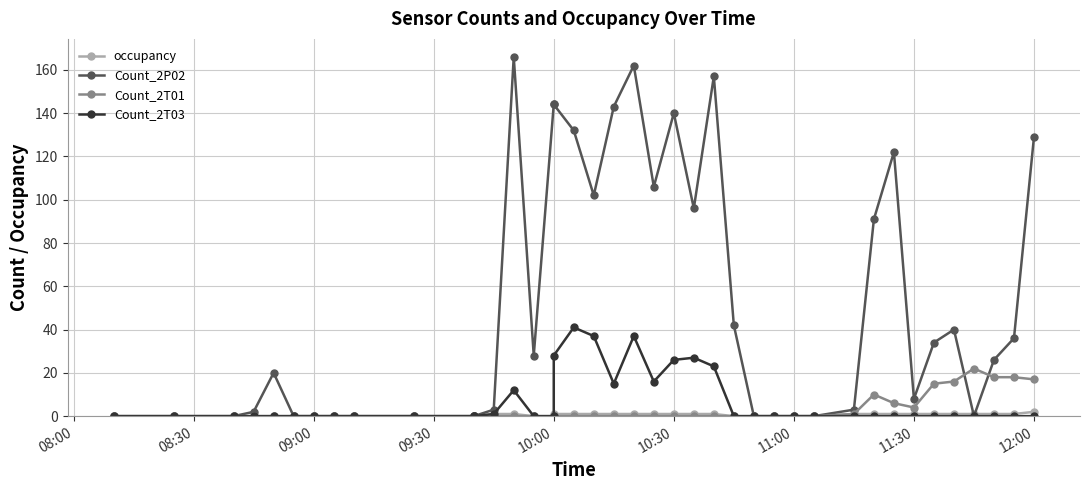

Rank the series at 09:00 from lowest to highest value.

occupancy, Count_2P02, Count_2T01, Count_2T03